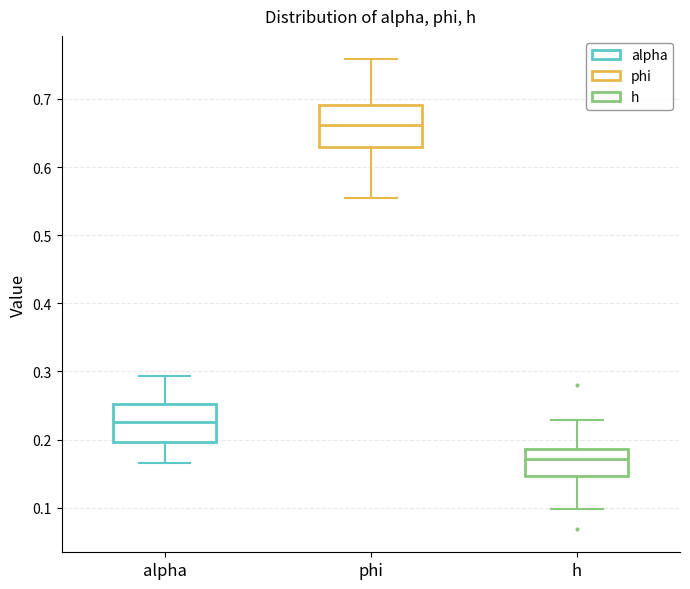

Reading left to right, read every box against the y-axis: the position of its median line, the range the box covers, and the ends of its whiskers. The values are not printed on the chart, so give them approximately, as read against the axis.

alpha: median 0.23, box 0.20 to 0.25, whiskers 0.17 to 0.29
phi: median 0.66, box 0.63 to 0.69, whiskers 0.55 to 0.76
h: median 0.17, box 0.15 to 0.19, whiskers 0.10 to 0.23